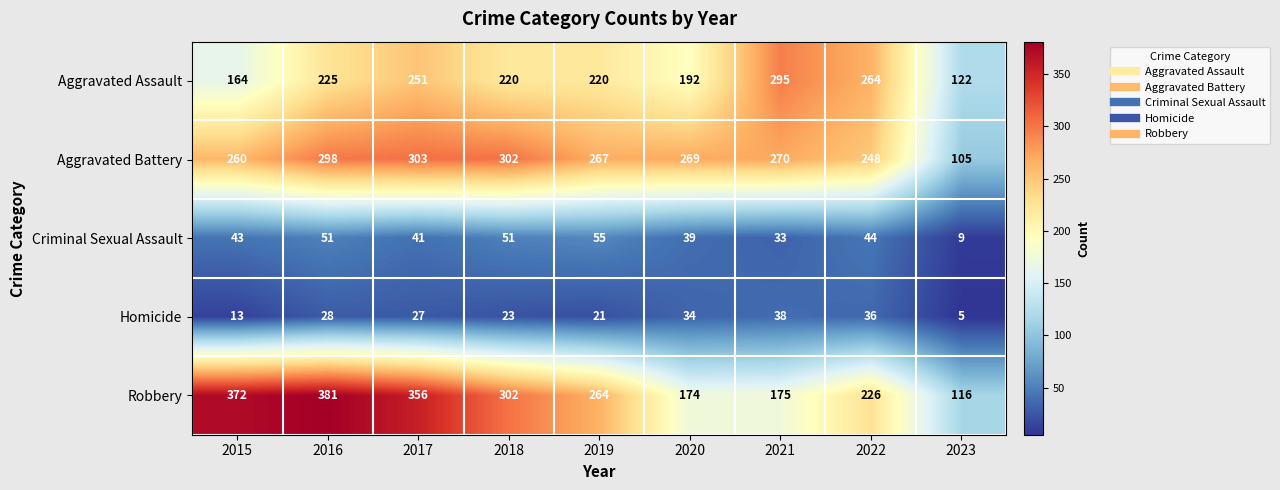

What is the smallest value displayed?

5